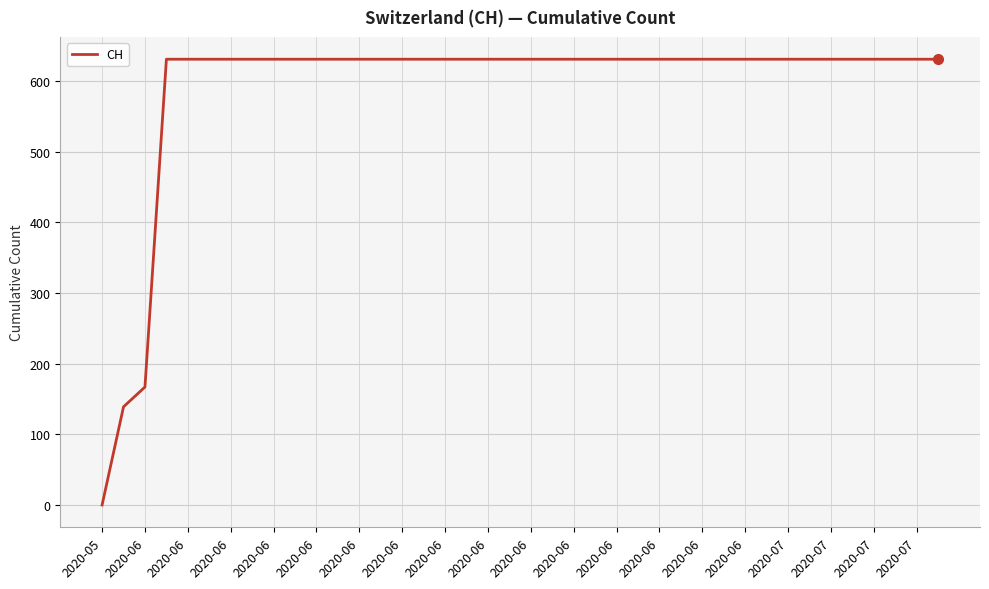

What is the maximum value shown in the chart?

631